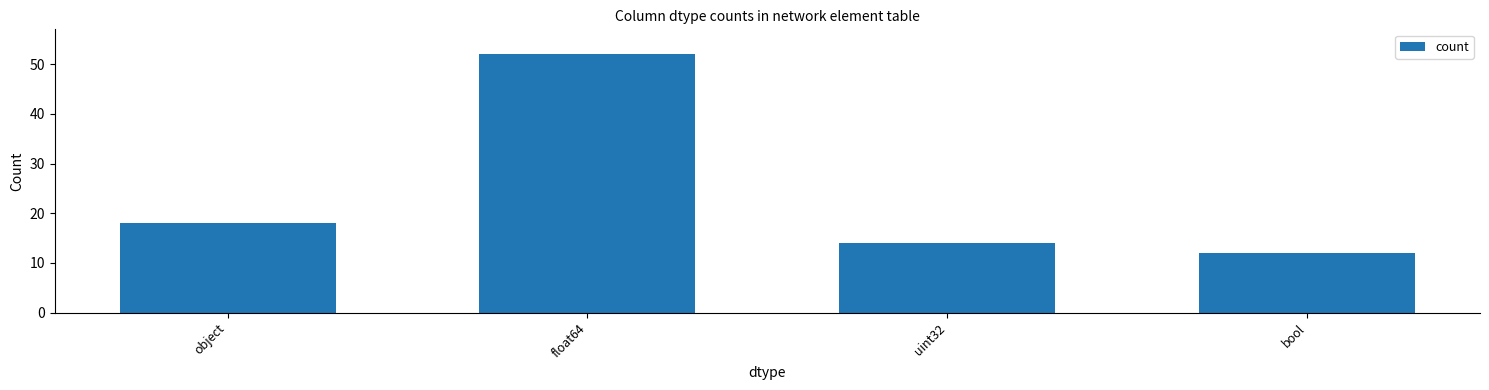

Reading left to right, transcribe all the data shown in this chart.

18	52	14	12